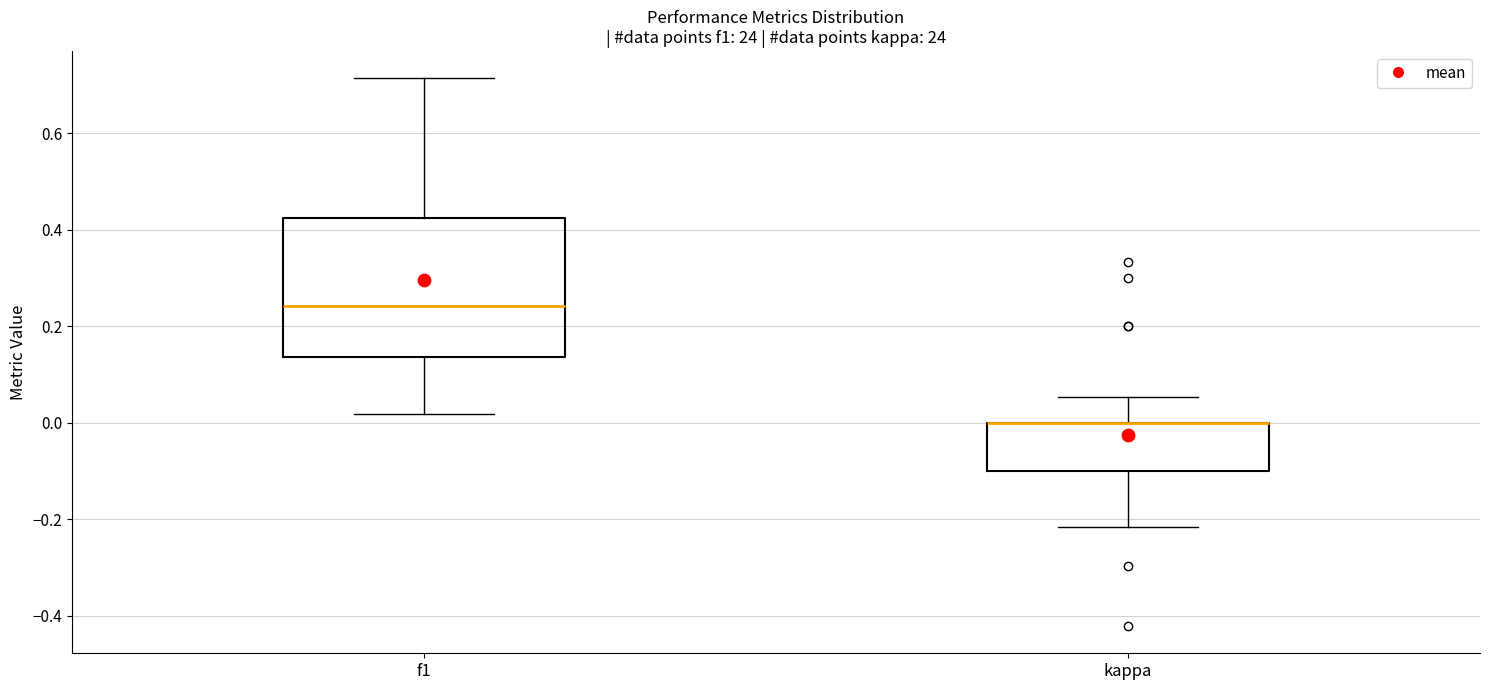

Where is the lower edge of the box for f1 on the y-axis? The values are not printed on the chart, so give them approximately, as read against the axis.

0.14